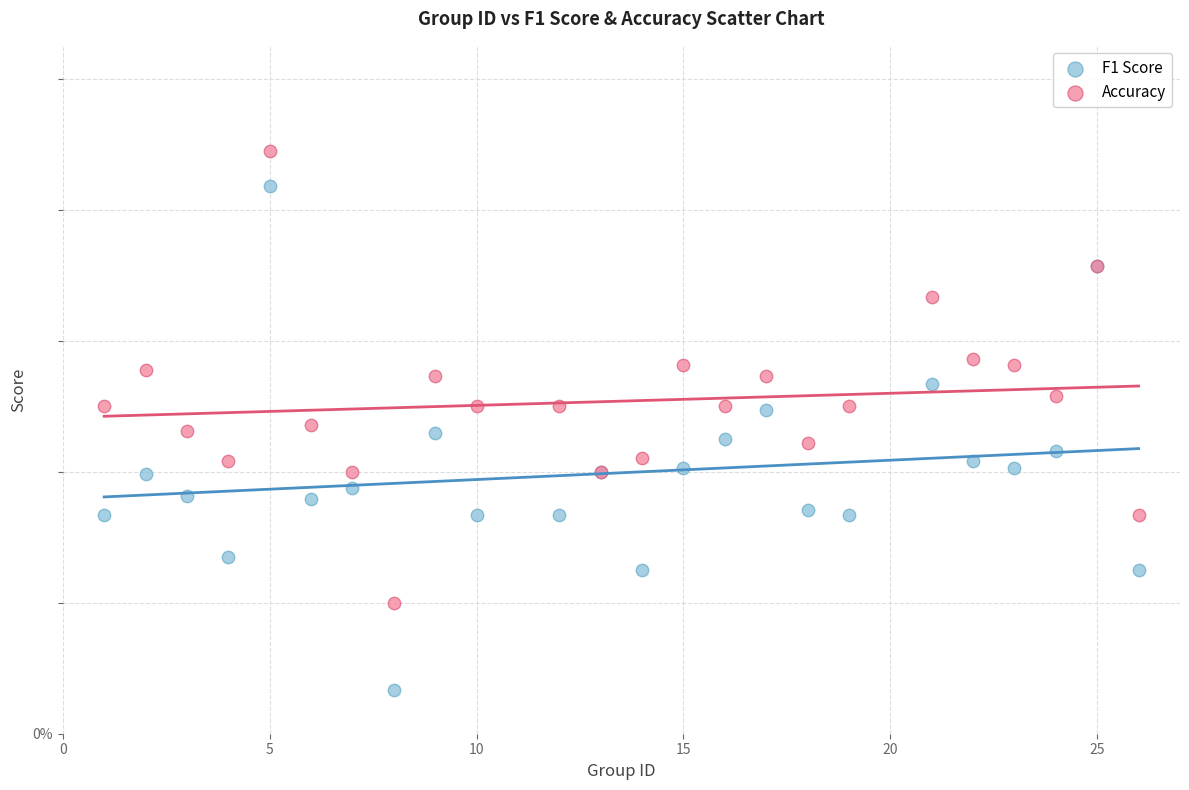

What are all the series names shown in the legend?

F1 Score, Accuracy